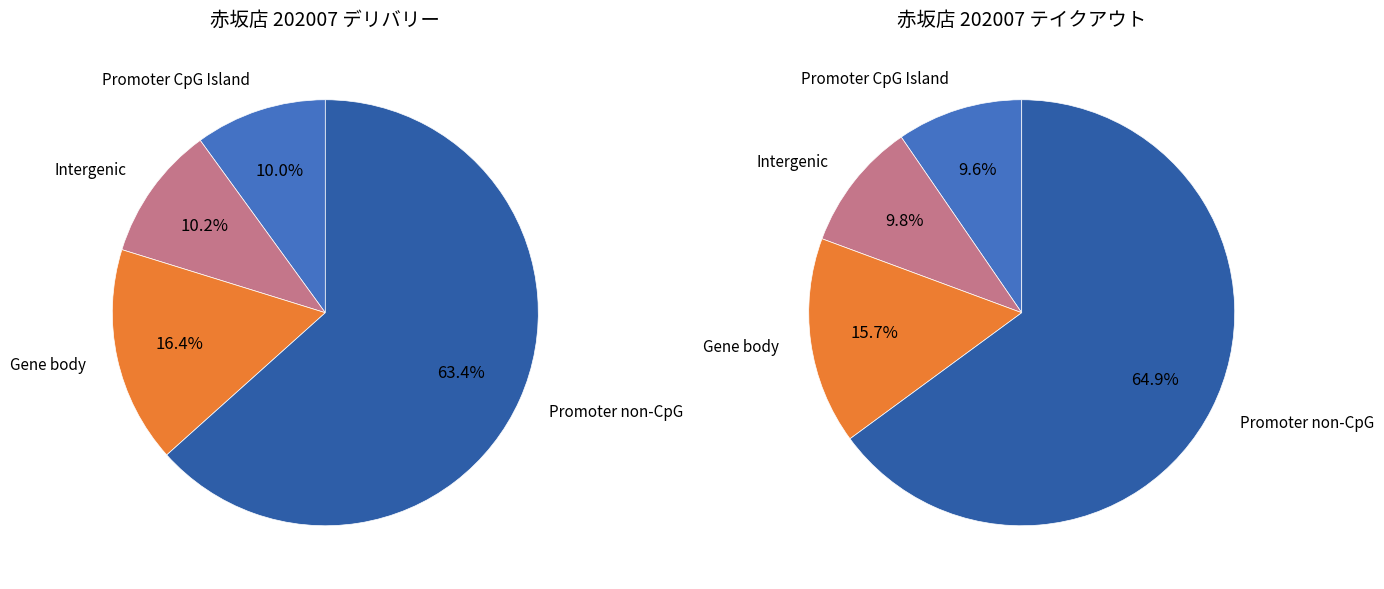

True or false: 銀座店 accounts for 1% of the total.

False